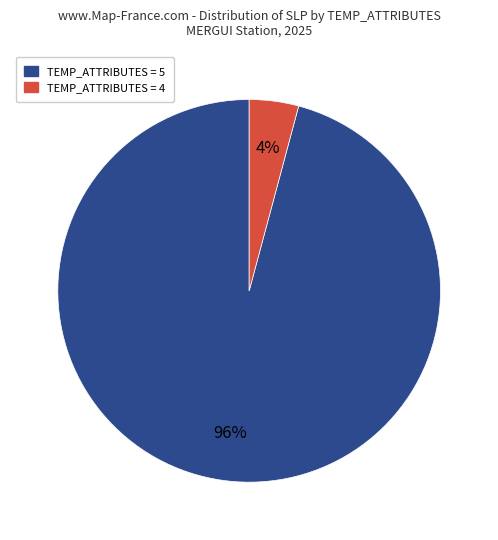

How many slices are in this pie chart?

2